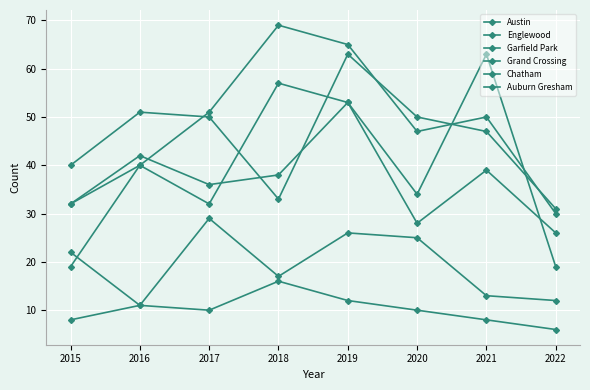

At which label is Englewood closest to 47?

2021